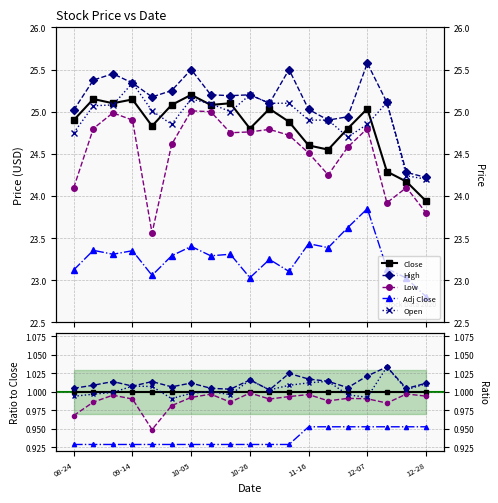

The Open series shows 1.0 at 12-07. True or false?

True